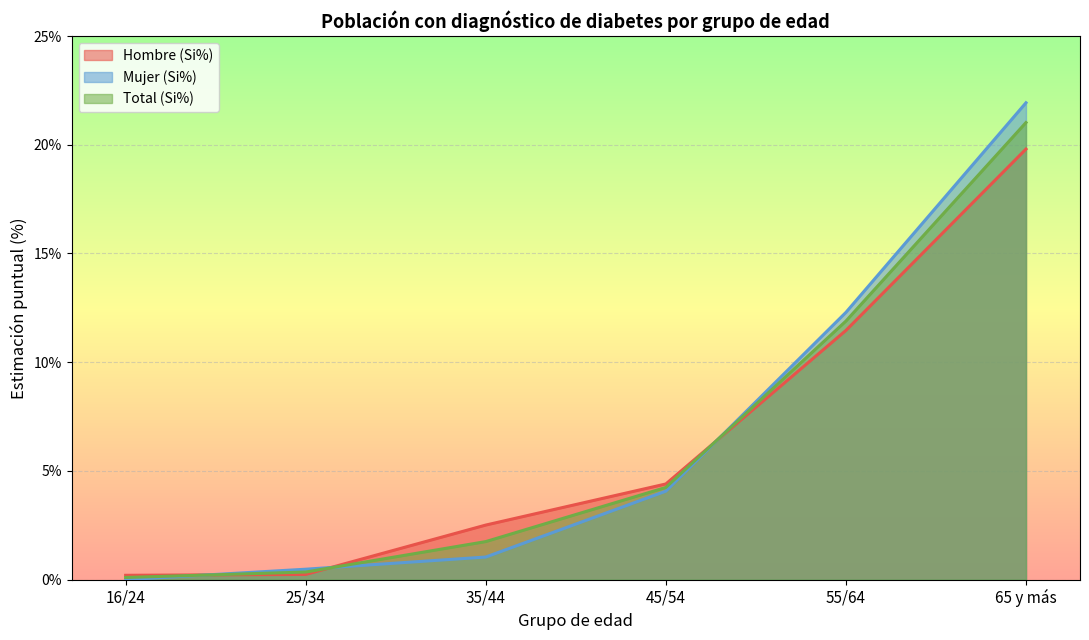

Where is Total (Si%) nearest to the value 10?

55/64